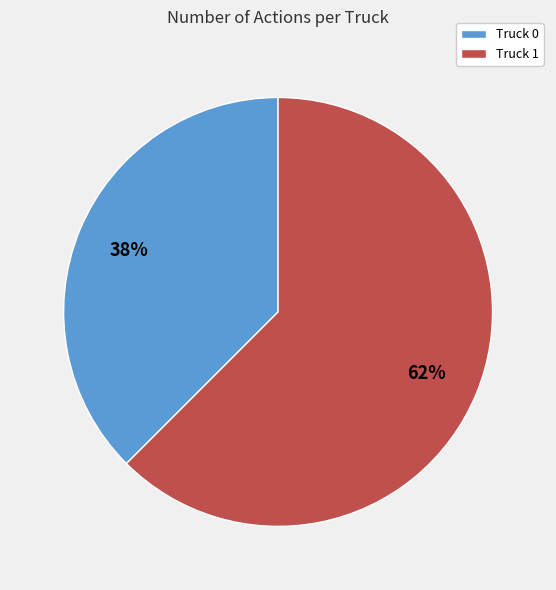

Between Truck 0 and Truck 1, which is larger?

Truck 1